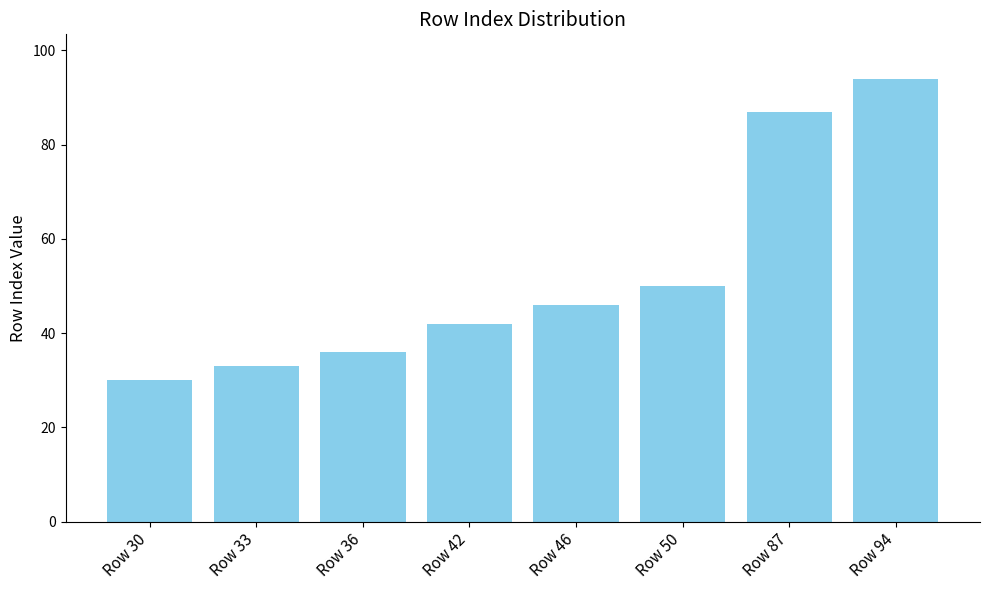

Are the bars grouped side by side (vs. stacked)?

No